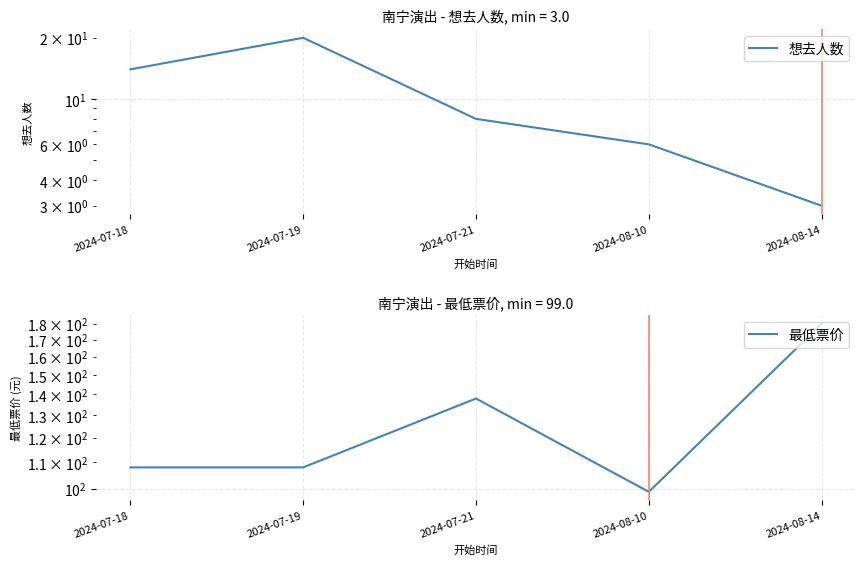

What is the difference between the maximum and minimum values in the 想去人数 series?

17